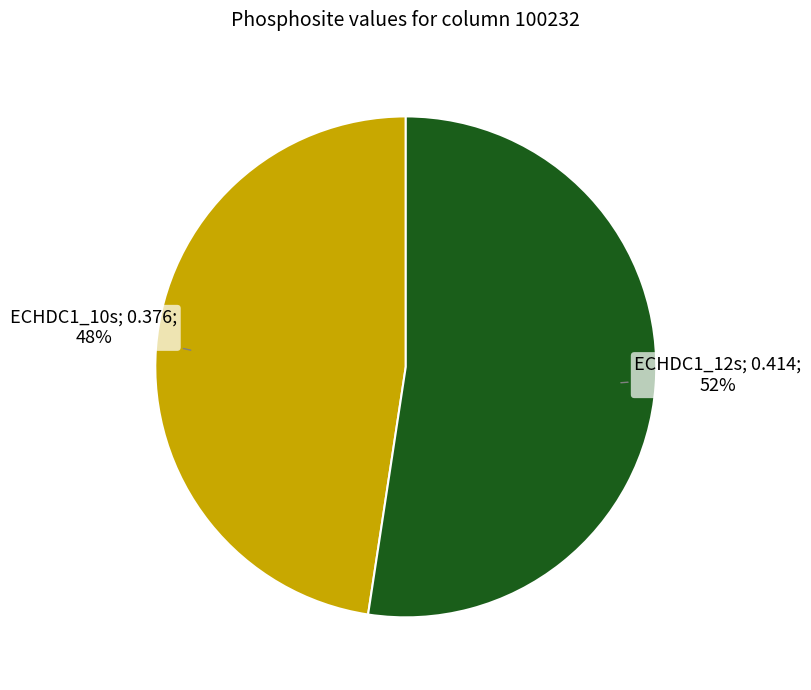

To the nearest percent, what is the average slice percentage?

50%